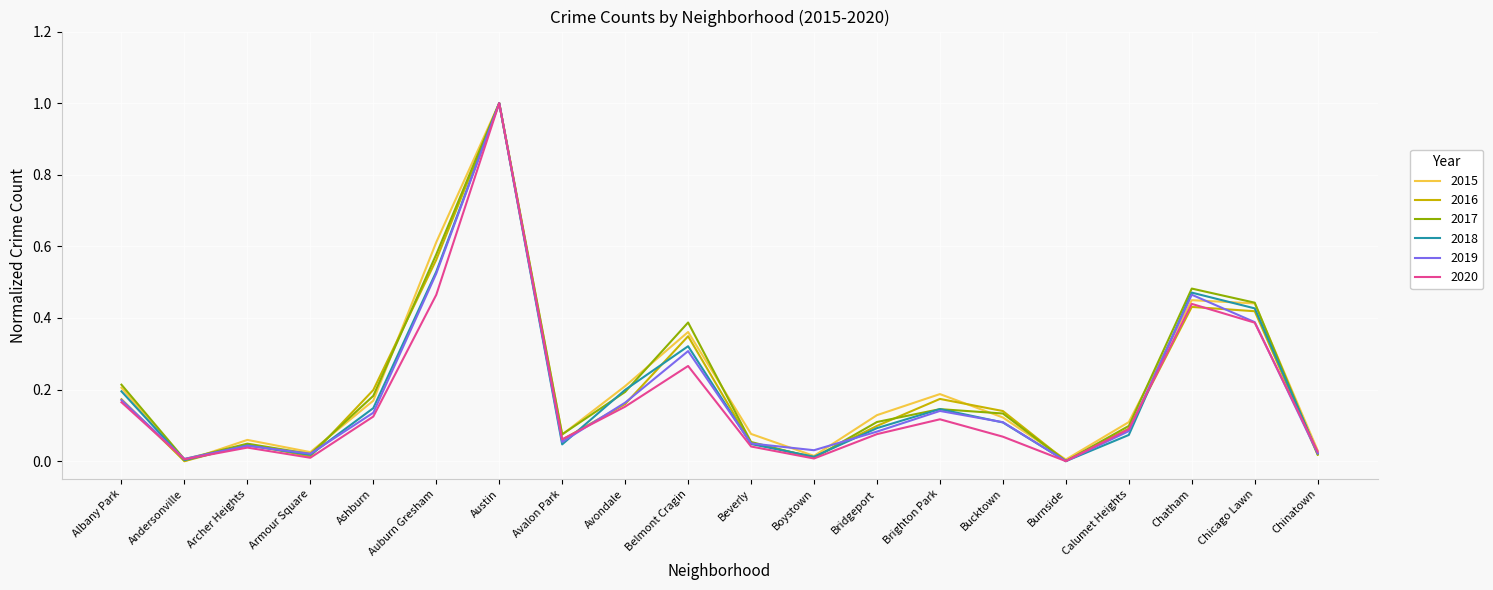

What is the maximum value for 2016?

1.0